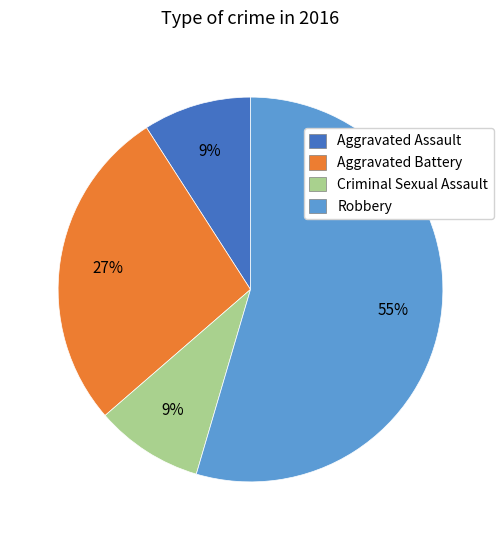

How many segments does this pie chart have?

4